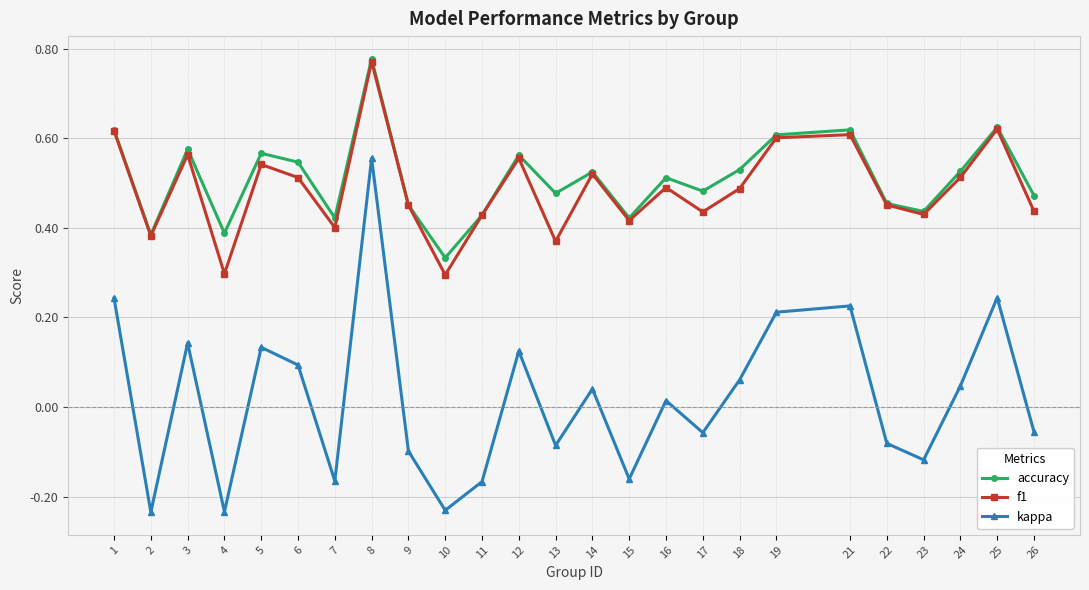

At which category is the sum across all series the highest?

8